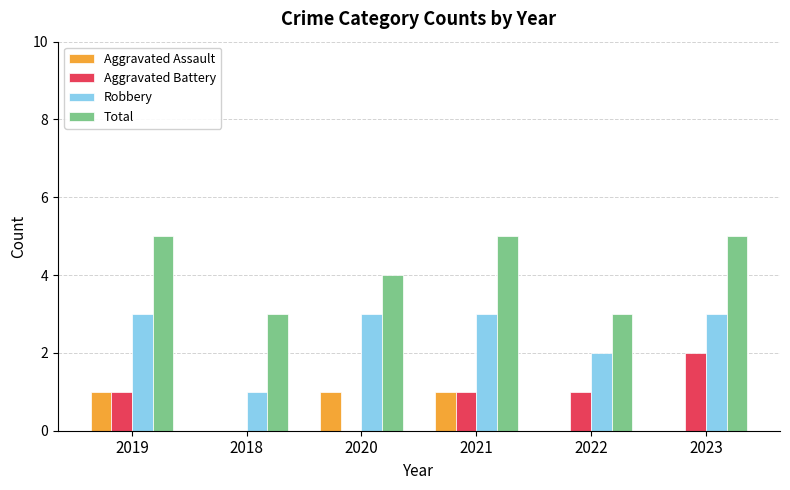

What is the highest value of the Robbery series?

3